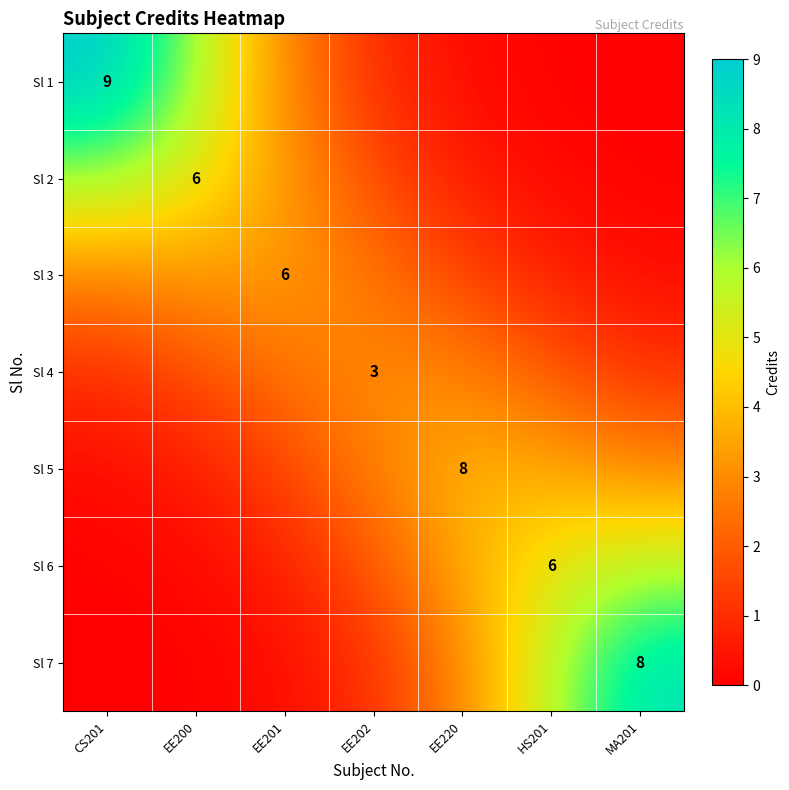

Where is Sl 3 nearest to the value 1?

HS201